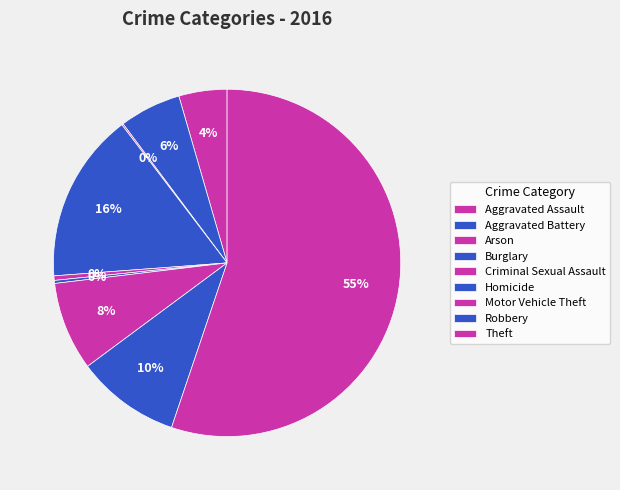

True or false: Burglary accounts for 16% of the total.

True